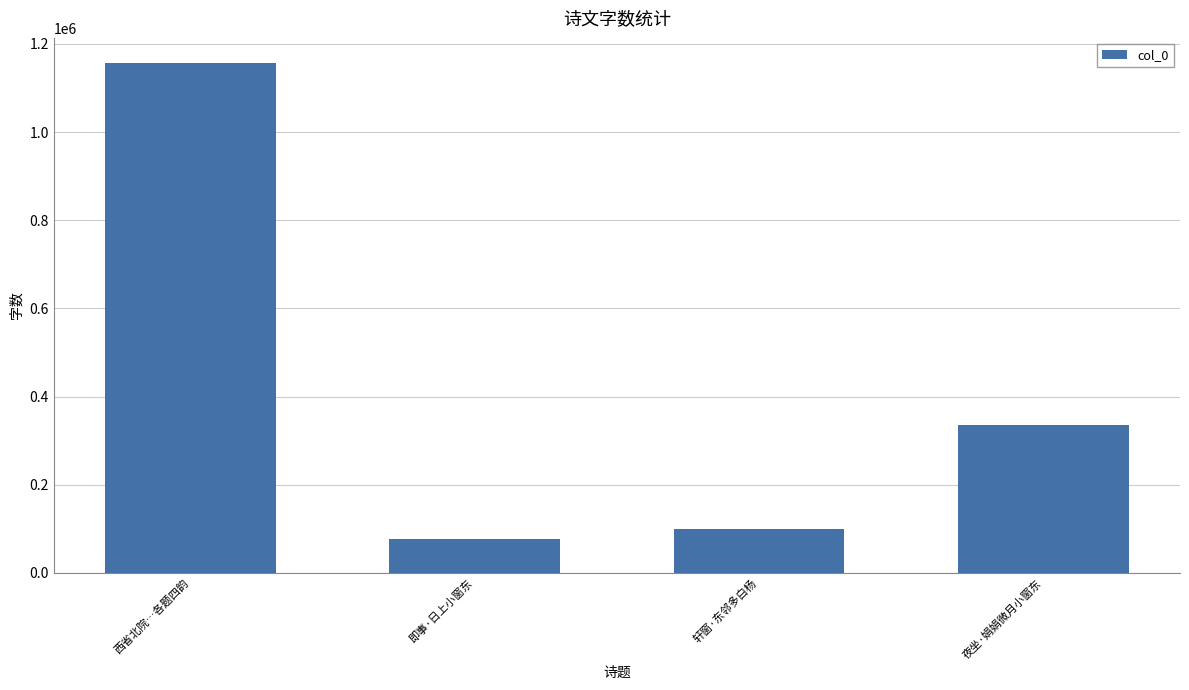

What is the difference between the maximum and minimum values?

1078142